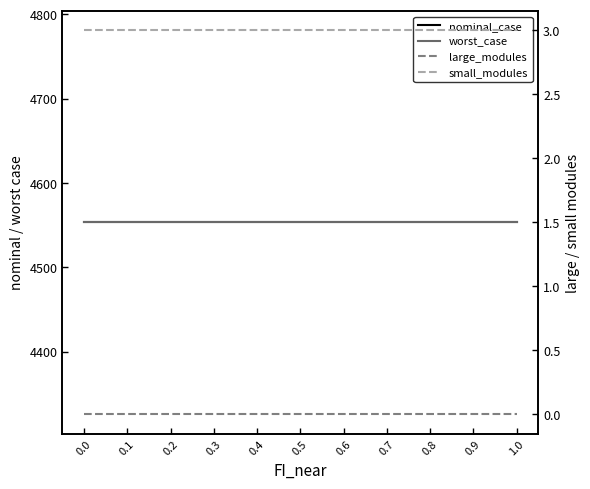

The value of small_modules at 0.9 is 1.5. True or false?

False